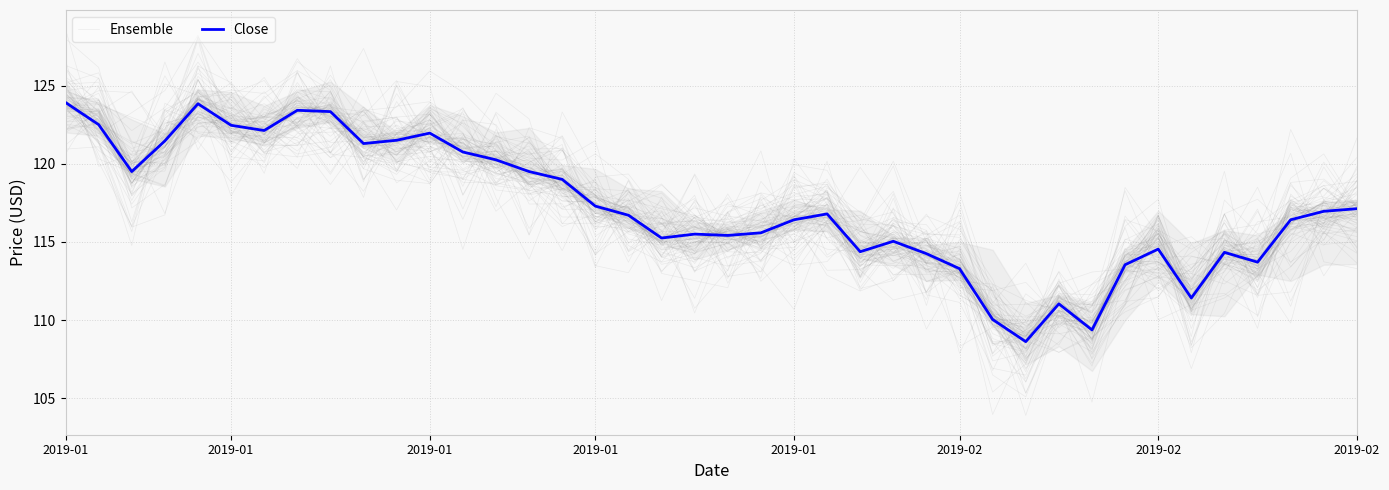

What are all the series names shown in the legend?

Ensemble, Close